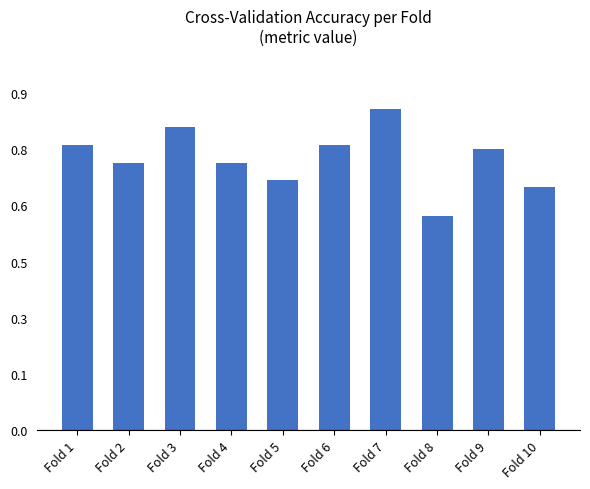

True or false: the data shows 1.3 at Fold 1.

False